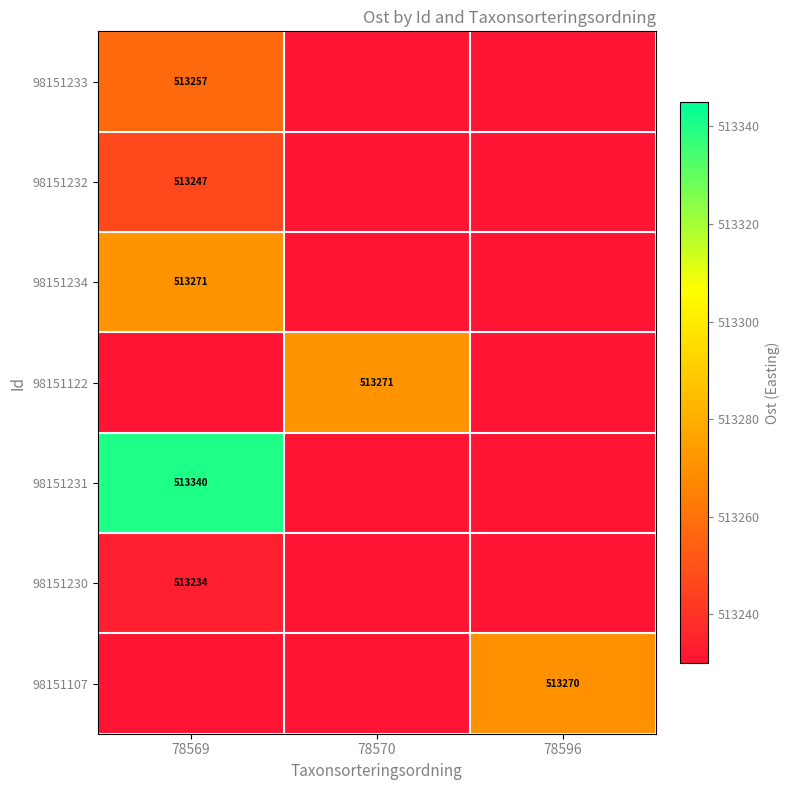

The value of 98151231 at 78569 is 343716. True or false?

False